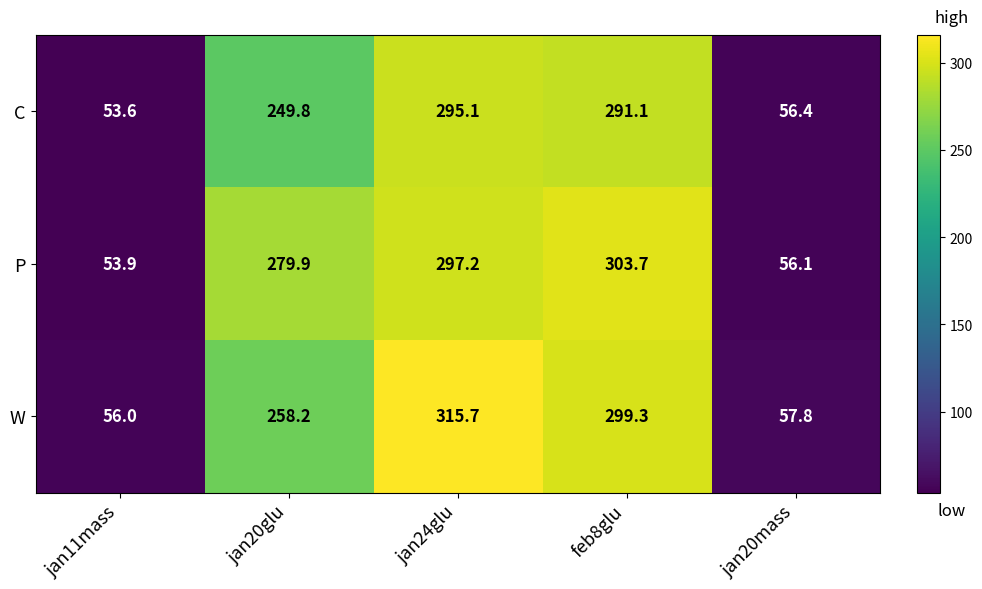

Count the number of data series in this chart.

3